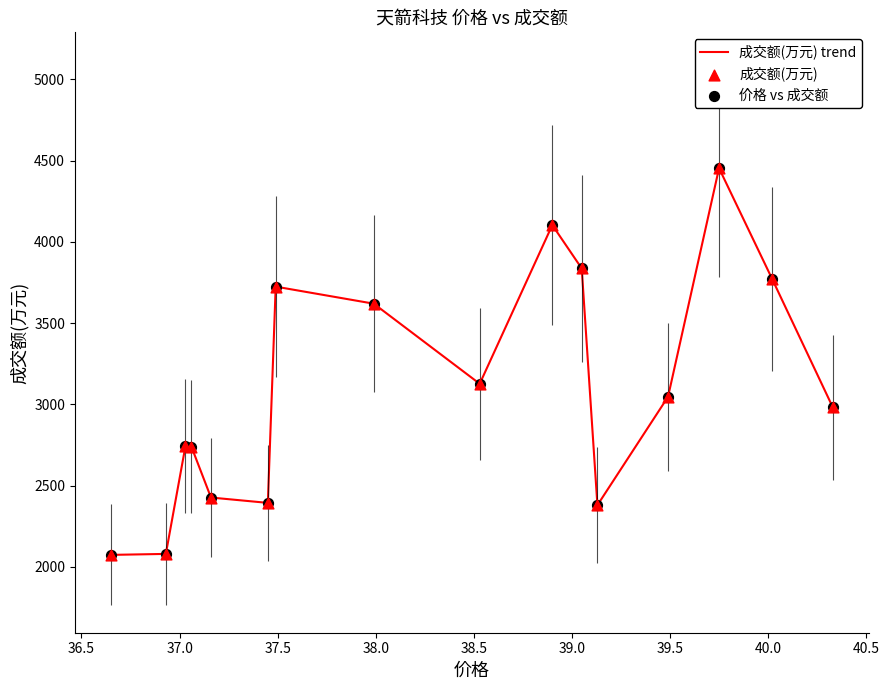

What is the greatest value displayed?

4454